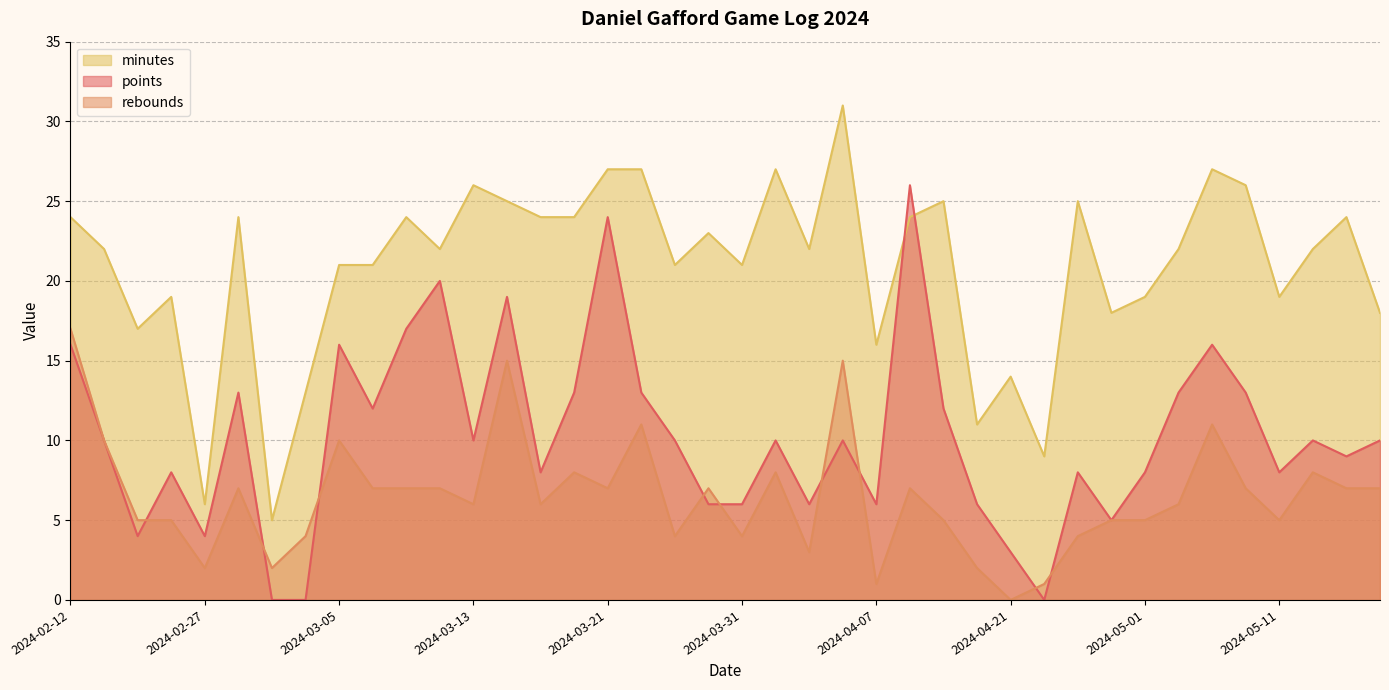

At which category is the sum across all series the highest?

2024-03-14